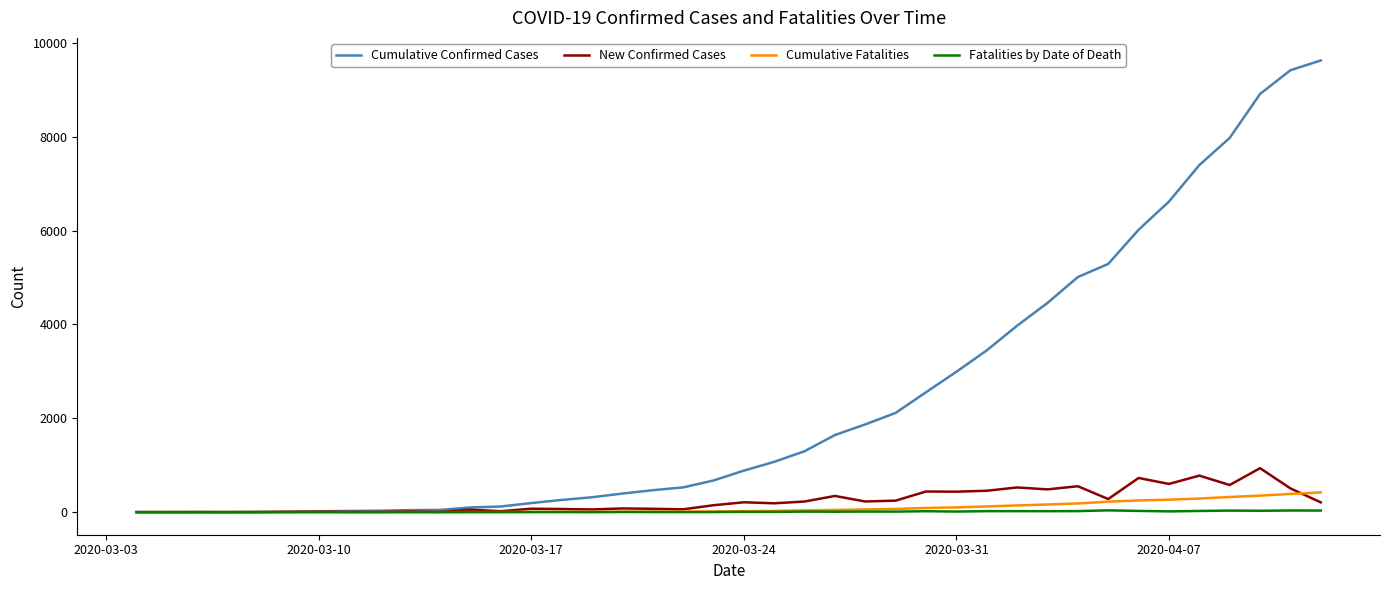

Which series has the widest spread of values?

Cumulative Confirmed Cases